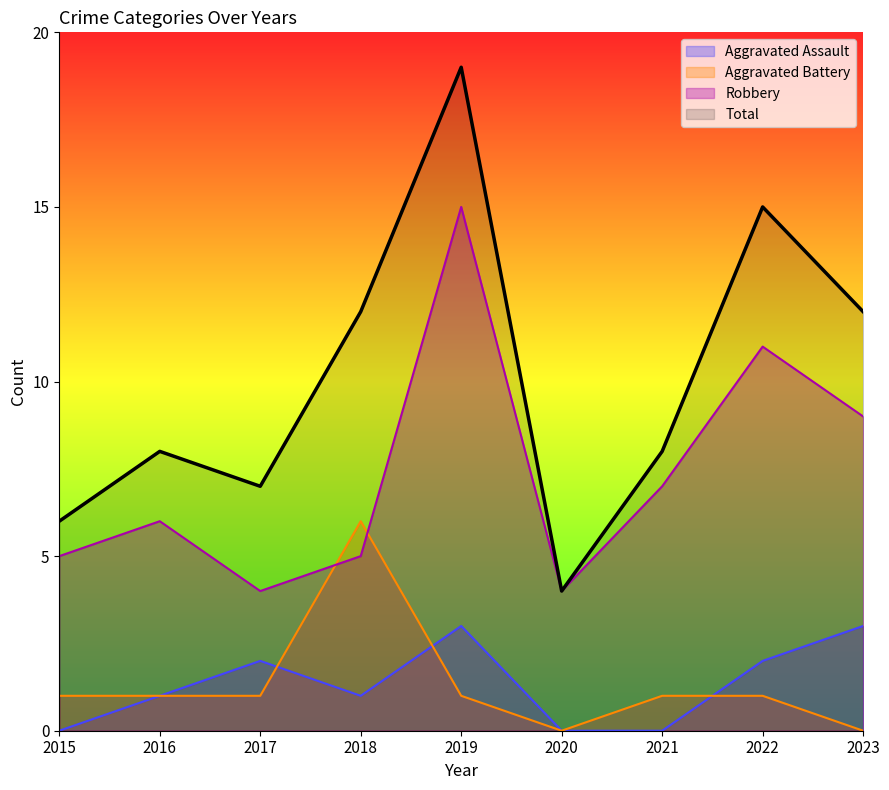

Reading right to left, what are all the values shown in this chart?

Aggravated Assault: 3	2	0	0	3	1	2	1	0
Aggravated Battery: 0	1	1	0	1	6	1	1	1
Robbery: 9	11	7	4	15	5	4	6	5
Total: 12	15	8	4	19	12	7	8	6